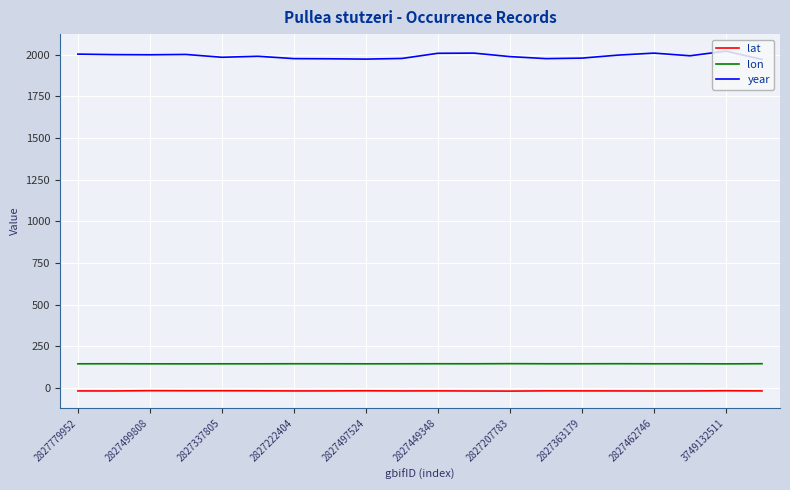

List the series in order of their peak value, lowest first.

lat, lon, year